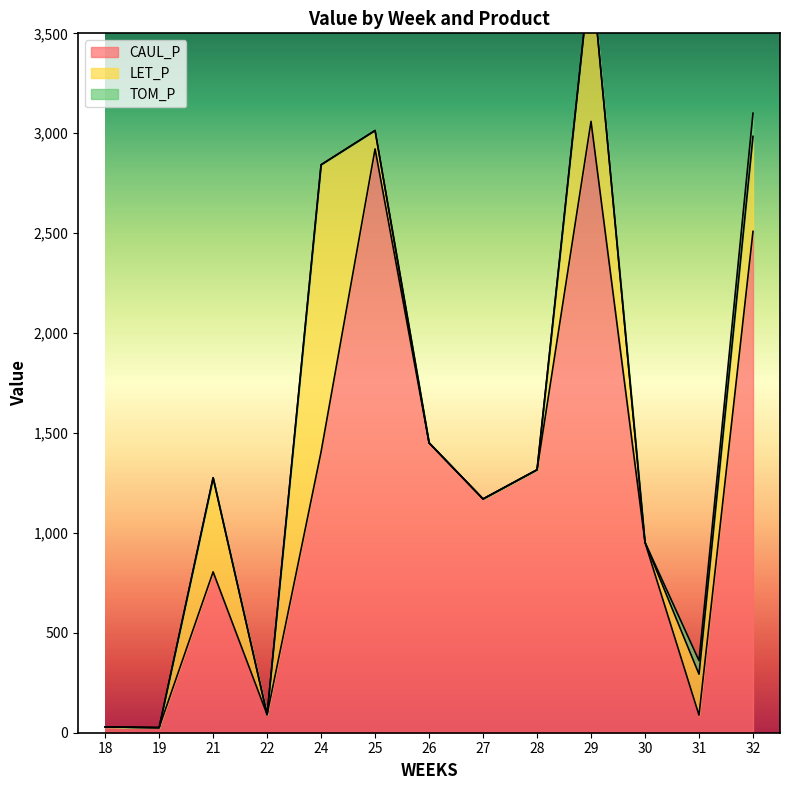

What is the sum of all TOM_P values?

184.1